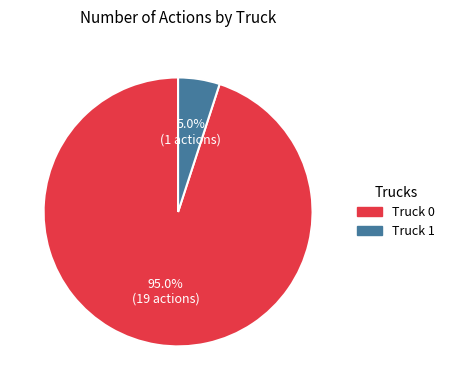

Count the number of slices in the pie.

2